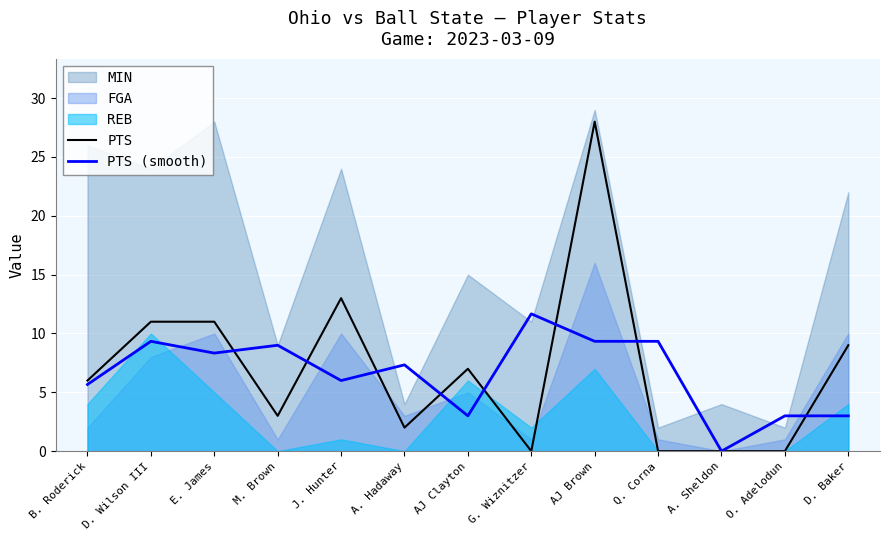

At which category does PTS reach its first local peak?

J. Hunter